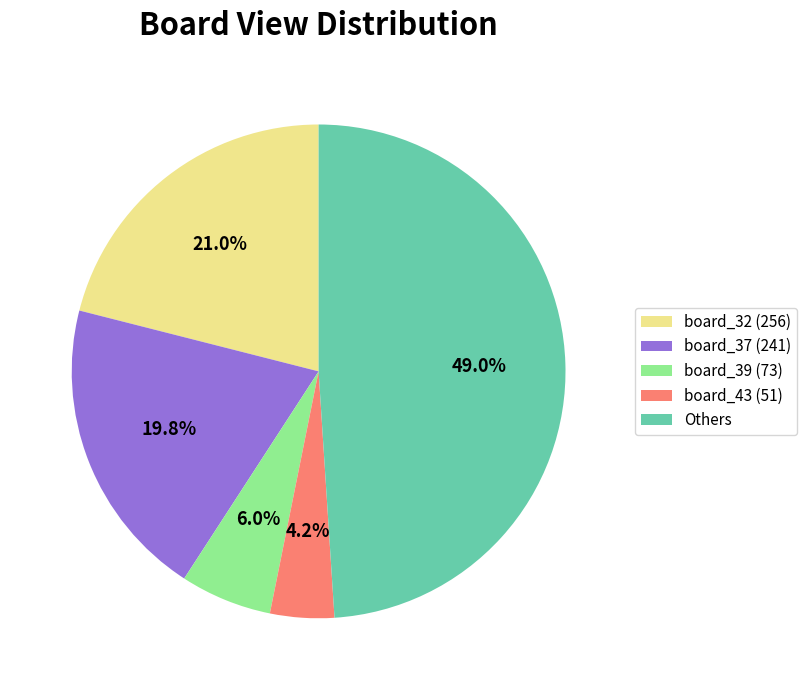

How many segments does this pie chart have?

5